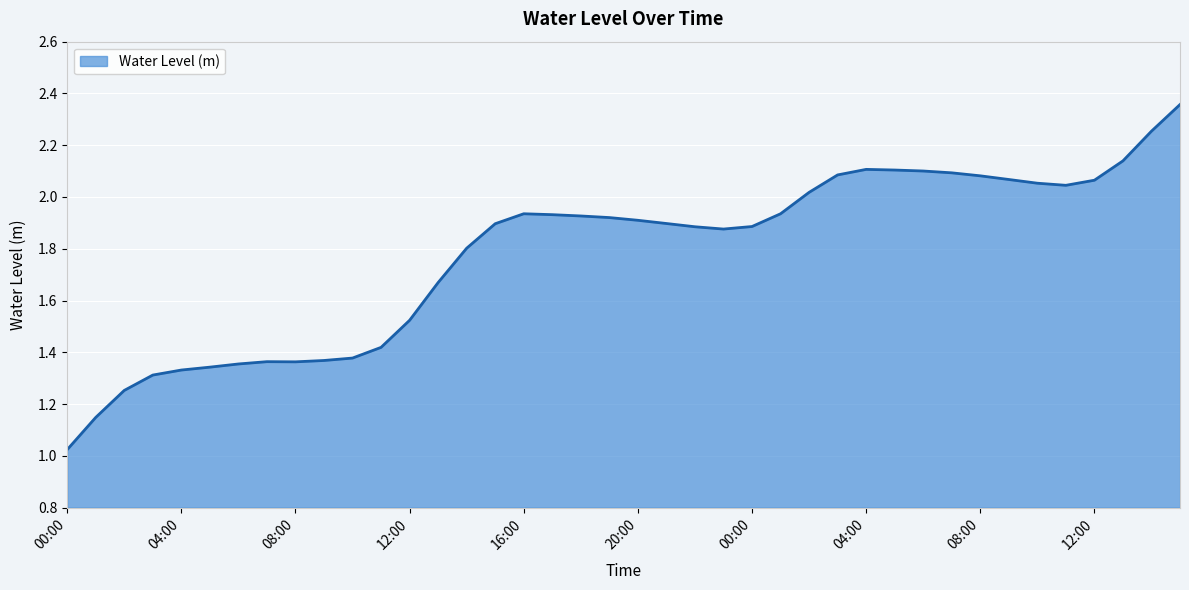

Reading left to right, extract all data points from this chart.

1.0	1.1	1.3	1.3	1.3	1.3	1.4	1.4	1.4	1.4	1.4	1.4	1.5	1.7	1.8	1.9	1.9	1.9	1.9	1.9	1.9	1.9	1.9	1.9	1.9	1.9	2.0	2.1	2.1	2.1	2.1	2.1	2.1	2.1	2.1	2.0	2.1	2.1	2.3	2.4